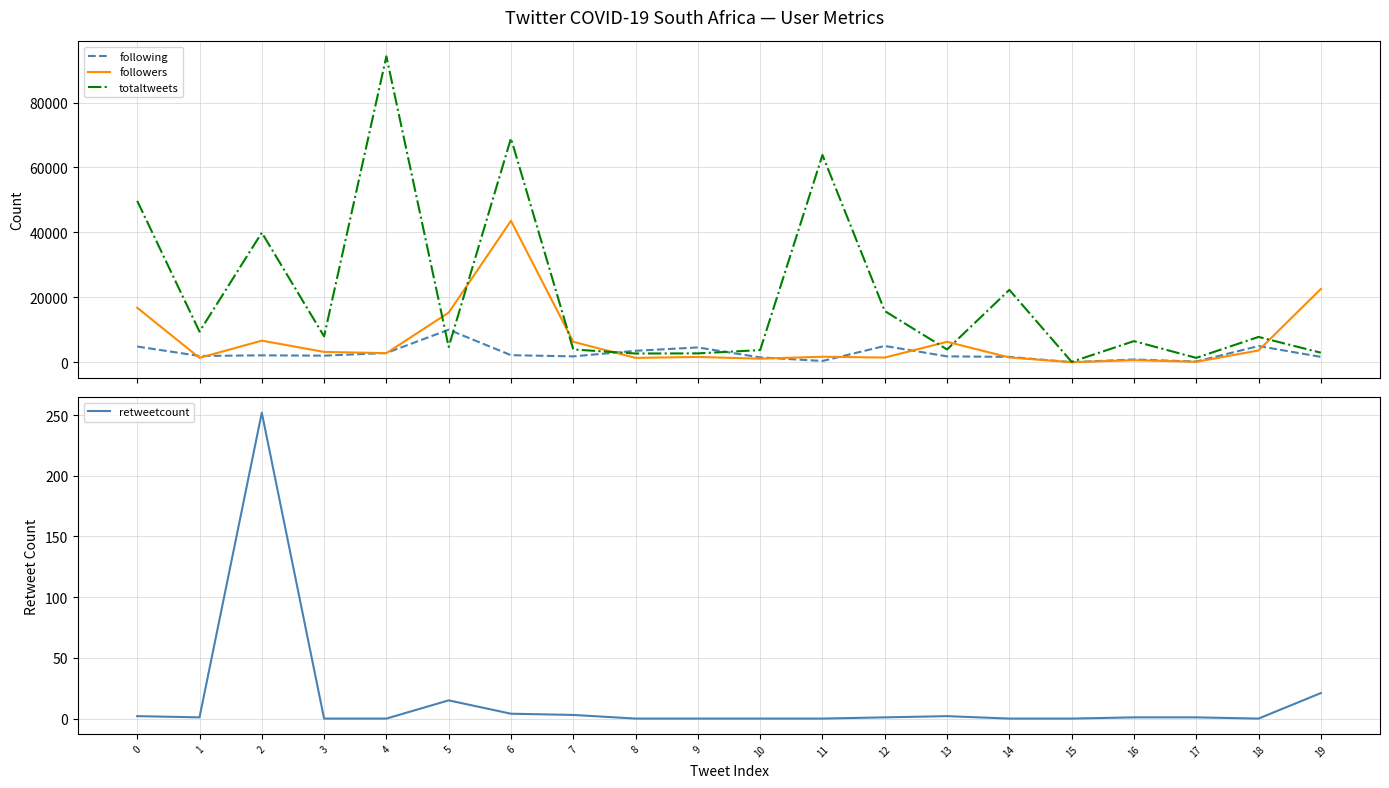

Which series has the widest spread of values?

totaltweets